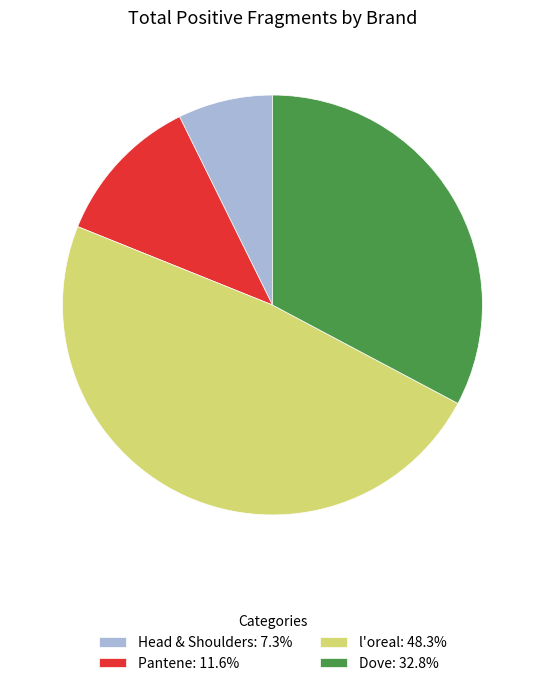

Approximately how many times larger is the value at Pantene: 11.6% compared to Dove: 32.8%?

0.4